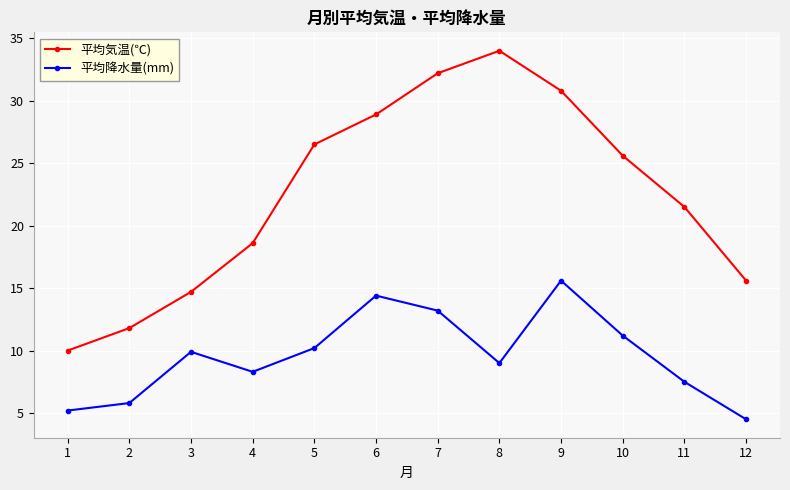

Reading right to left, what are all the values shown in this chart?

平均気温(℃): 15.6	21.5	25.6	30.8	34.0	32.2	28.9	26.5	18.6	14.7	11.8	10.0
平均降水量(mm): 4.5	7.5	11.2	15.6	9.0	13.2	14.4	10.2	8.3	9.9	5.8	5.2